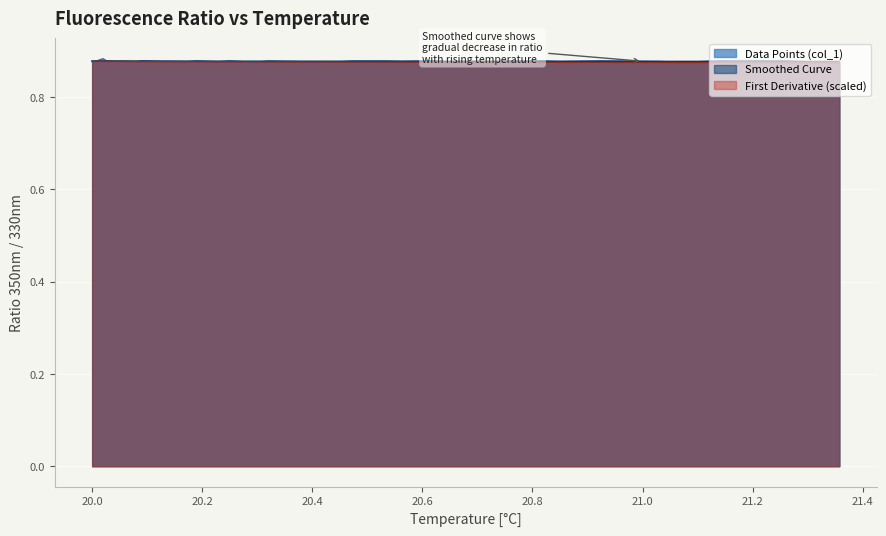

Which series has the widest spread of values?

Data Points (col_1)